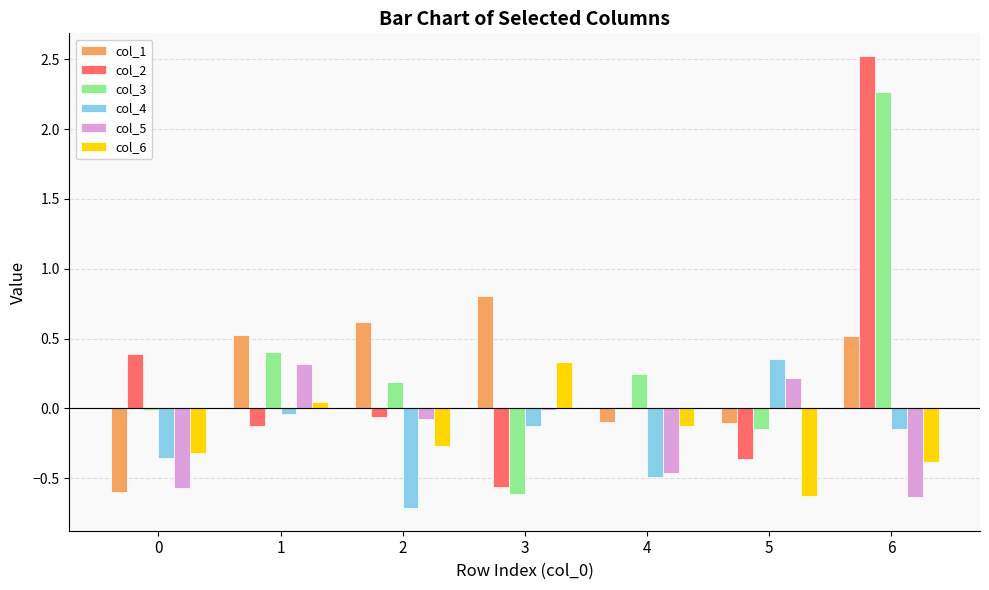

Which series has the widest spread of values?

col_2